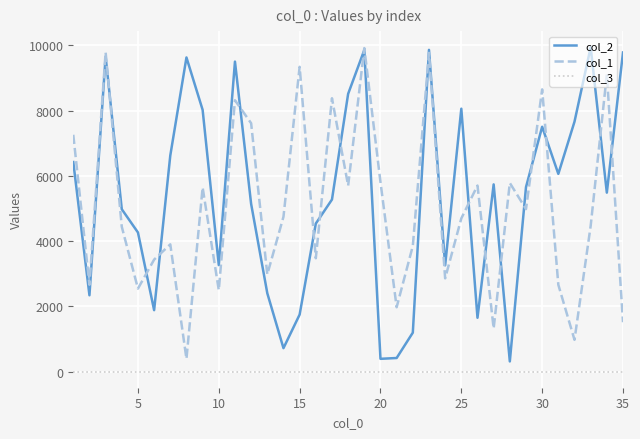

True or false: col_1 and col_3 intersect in this chart.

False